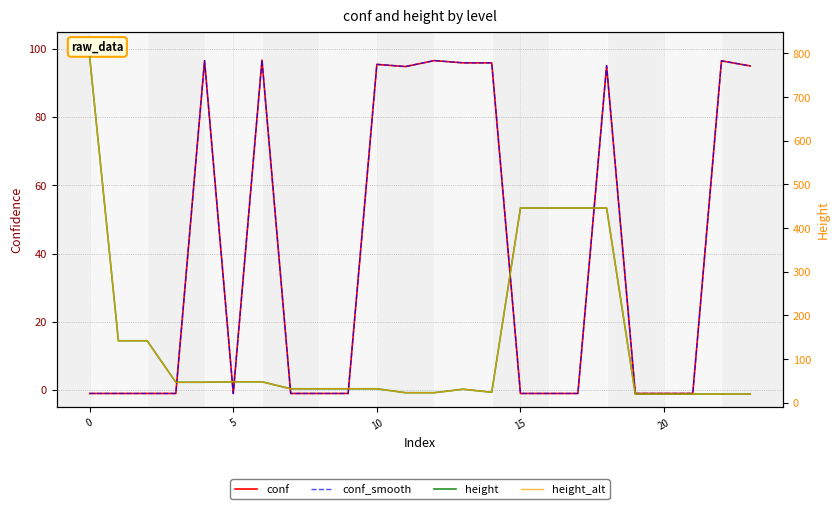

Reading left to right, extract all data points from this chart.

conf: -1.0	-1.0	-1.0	-1.0	96.5	-1.0	96.7	-1.0	-1.0	-1.0	95.4	94.8	96.5	95.9	95.9	-1.0	-1.0	-1.0	95.0	-1.0	-1.0	-1.0	96.5	95.0
conf_smooth: -1.0	-1.0	-1.0	-1.0	96.5	-1.0	96.7	-1.0	-1.0	-1.0	95.4	94.8	96.5	95.9	95.9	-1.0	-1.0	-1.0	95.0	-1.0	-1.0	-1.0	96.5	95.0
height: 792.0	142.0	142.0	47.0	47.0	48.0	48.0	32.0	32.0	32.0	32.0	23.0	23.0	31.0	24.0	446.0	446.0	446.0	446.0	20.0	20.0	20.0	20.0	20.0
height_alt: 792.0	142.0	142.0	47.0	47.0	48.0	48.0	32.0	32.0	32.0	32.0	23.0	23.0	31.0	24.0	446.0	446.0	446.0	446.0	20.0	20.0	20.0	20.0	20.0